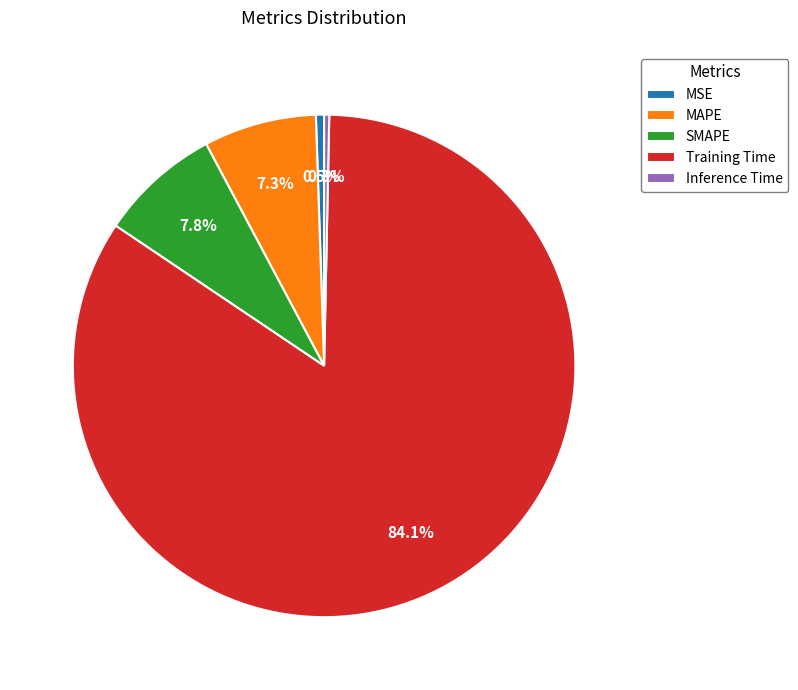

What percentage do SMAPE and MAPE together represent?

15.1%